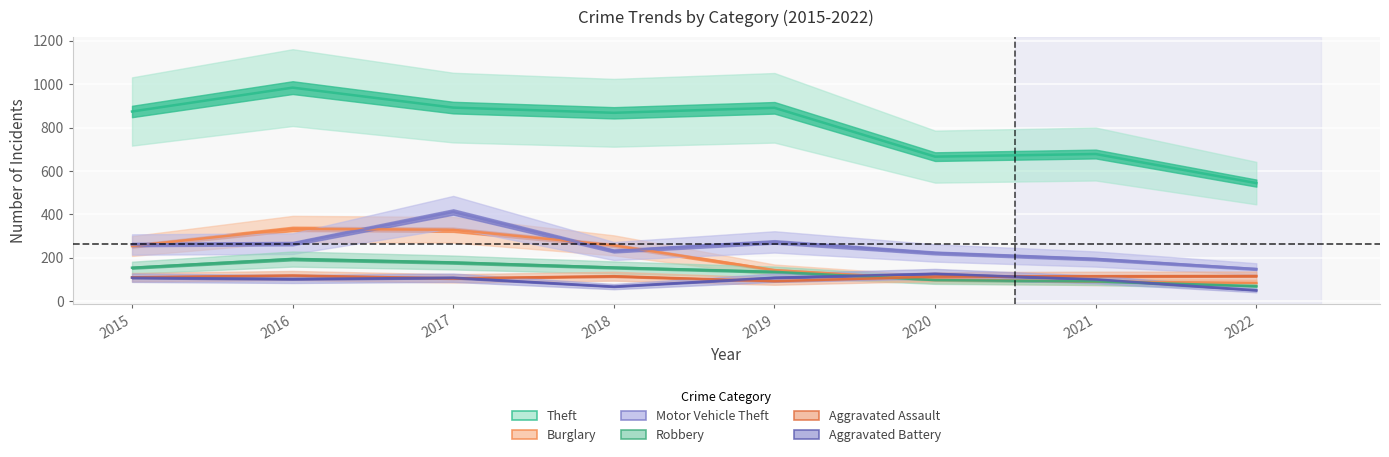

How many times do Burglary and Motor Vehicle Theft cross each other?

4